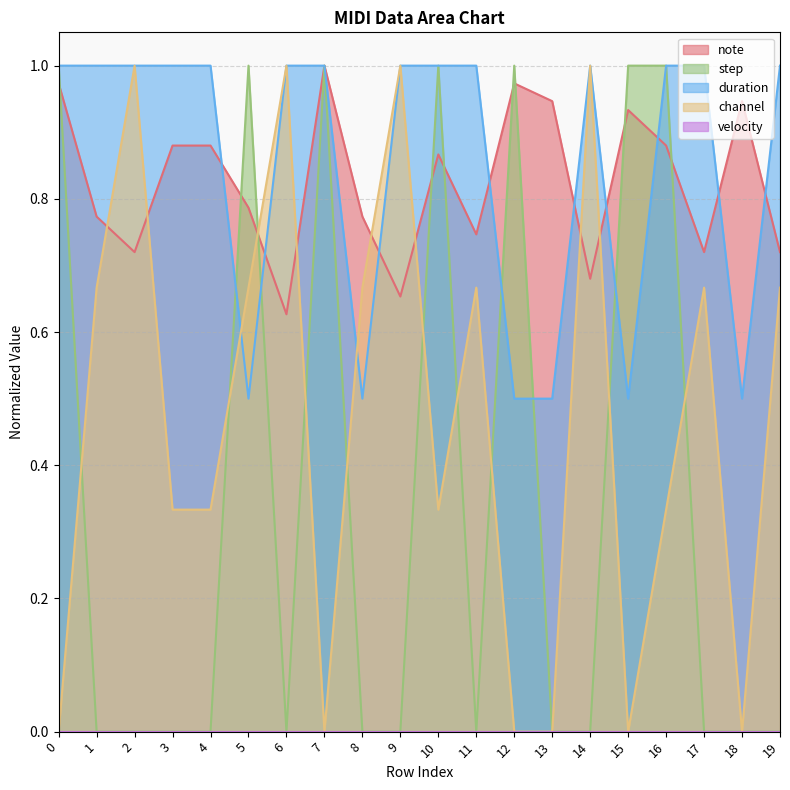

List the labels in order of note value, smallest first.

6, 9, 14, 2, 17, 19, 11, 1, 8, 5, 10, 3, 4, 16, 15, 13, 18, 0, 12, 7